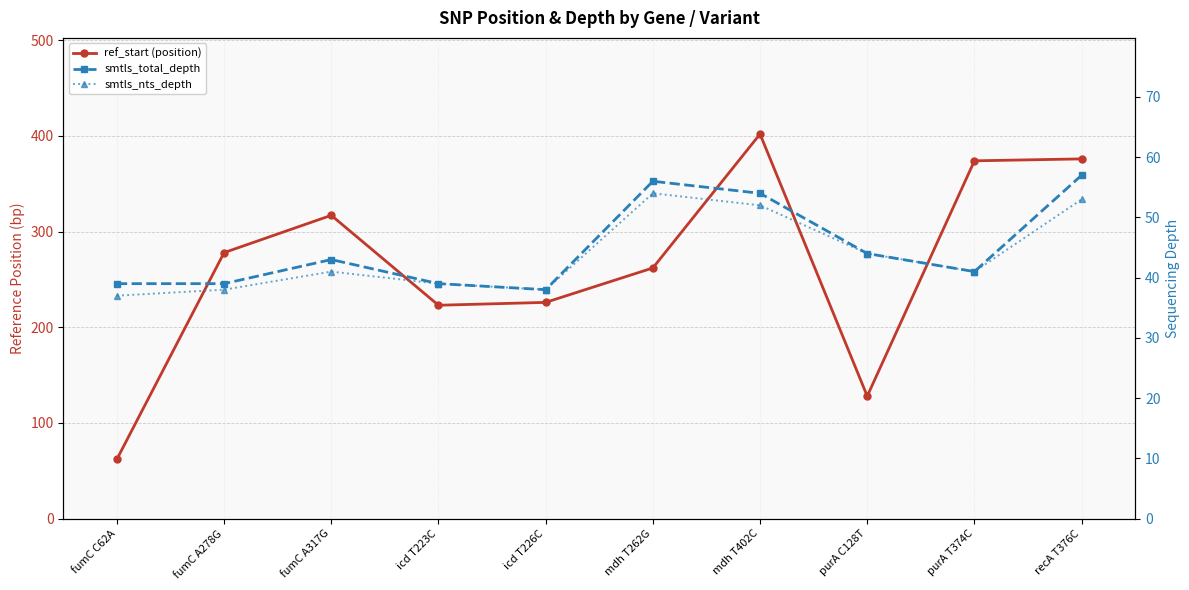

True or false: smtls_total_depth and smtls_nts_depth cross at least once.

False